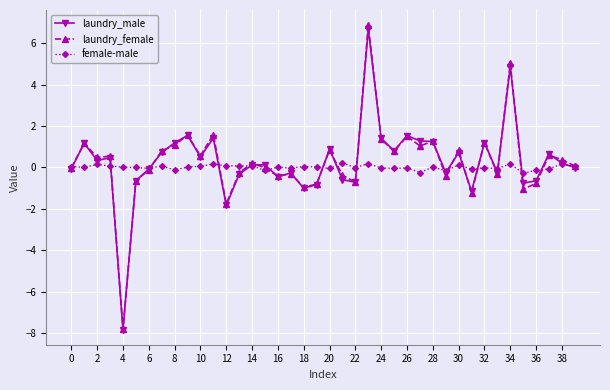

True or false: laundry_male has more than 1 interior local peaks.

True